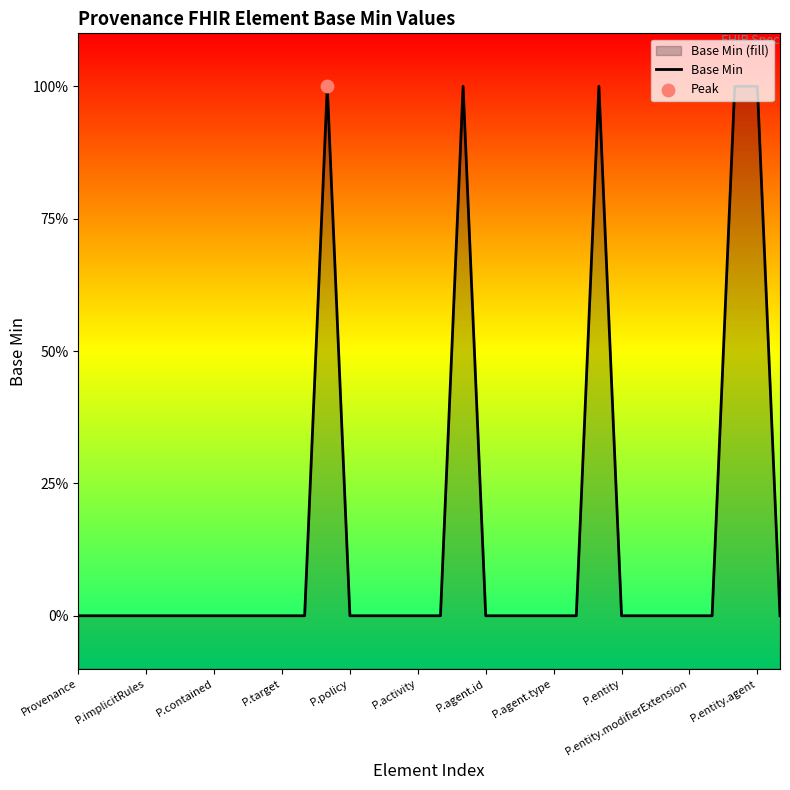

Which has a higher value, P.entity or 13?

P.entity